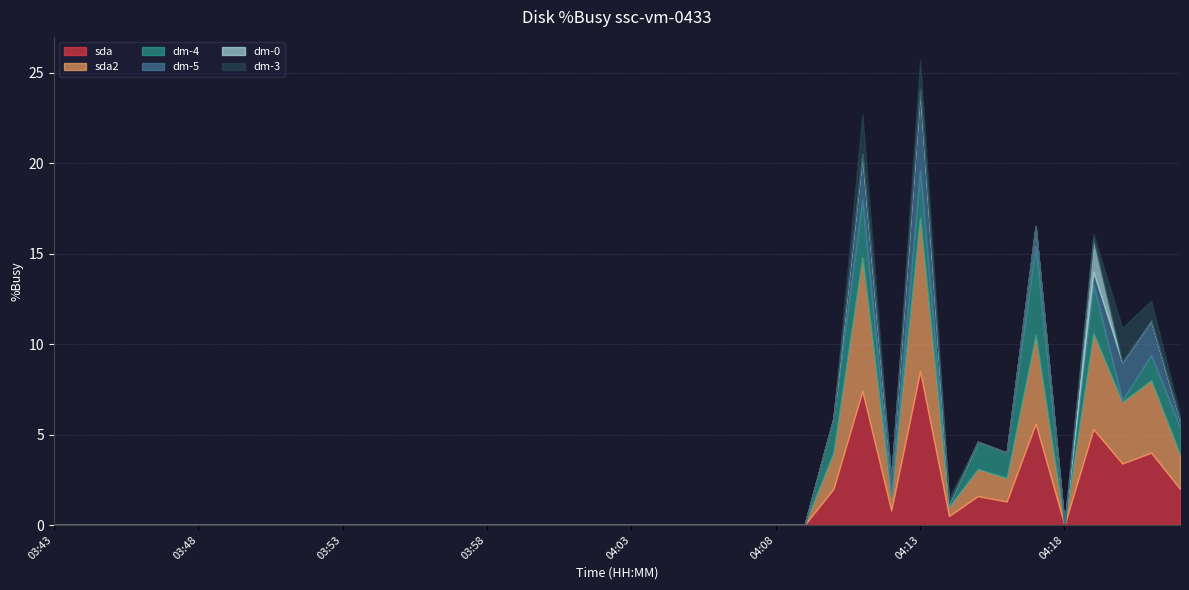

At how many categories does at least one series exceed 2?

6